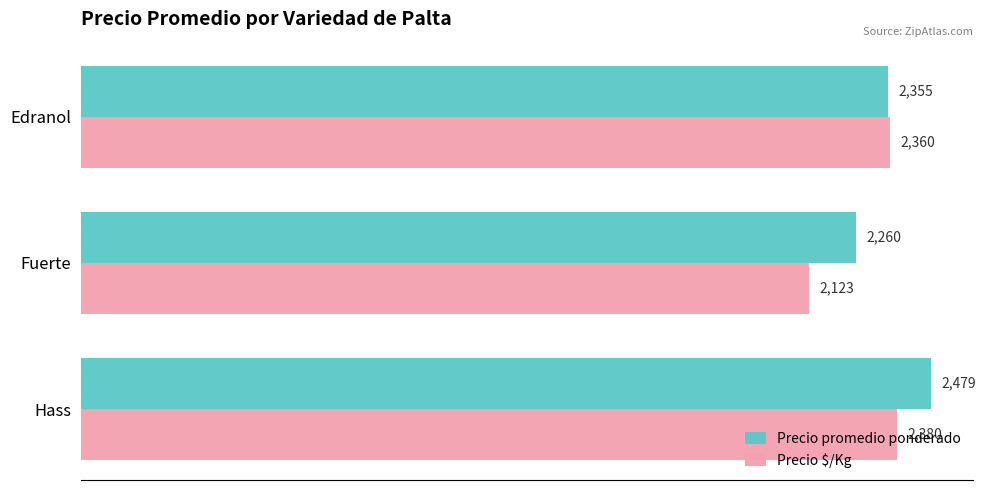

At which label does Precio $/Kg reach its peak?

Hass